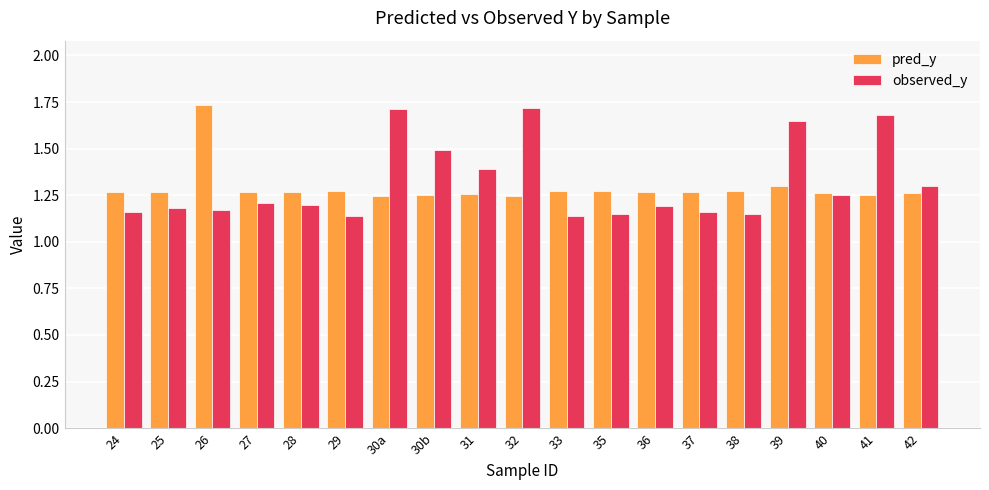

Are the bars horizontal?

No